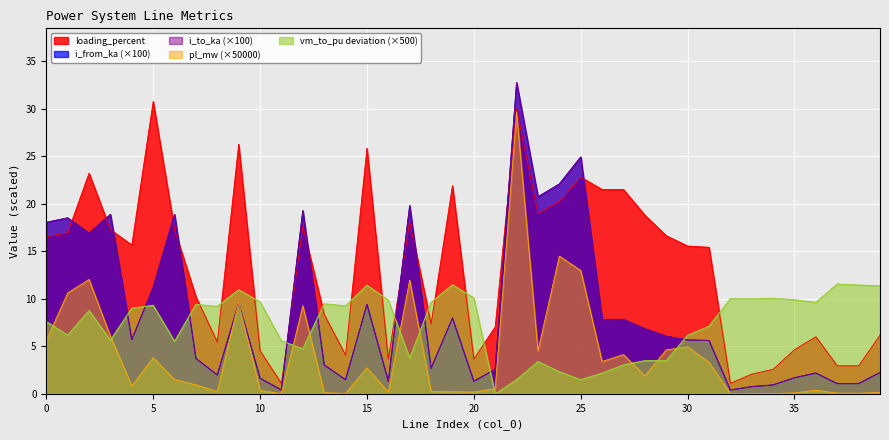

Where is i_from_ka nearest to the value 16?

2